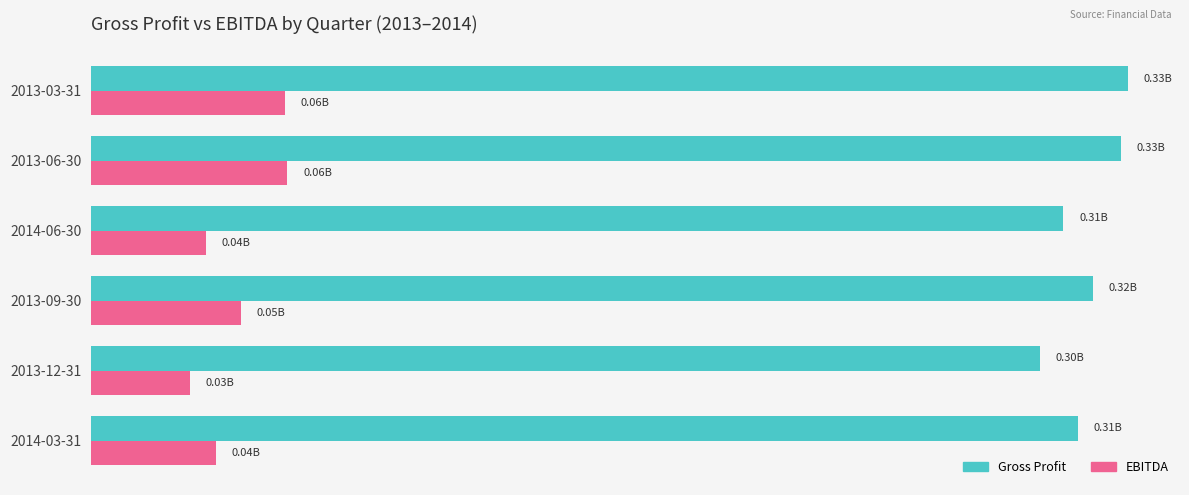

What are all the series names shown in the legend?

Gross Profit, EBITDA